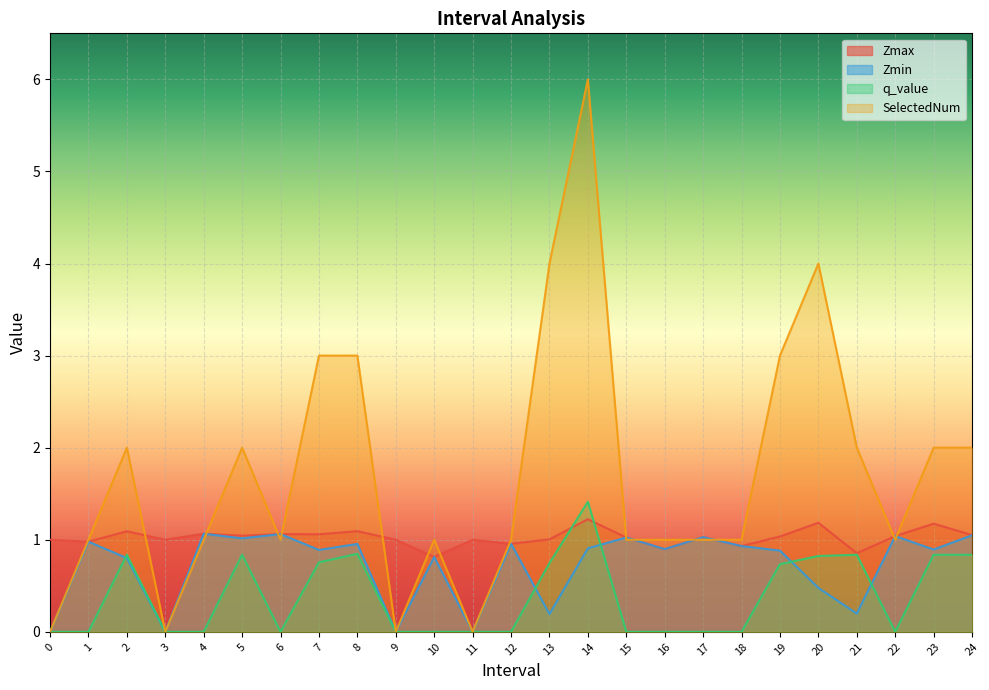

List the labels in order of SelectedNum value, smallest first.

0, 3, 9, 11, 1, 4, 6, 10, 12, 15, 16, 17, 18, 22, 2, 5, 21, 23, 24, 7, 8, 19, 13, 20, 14